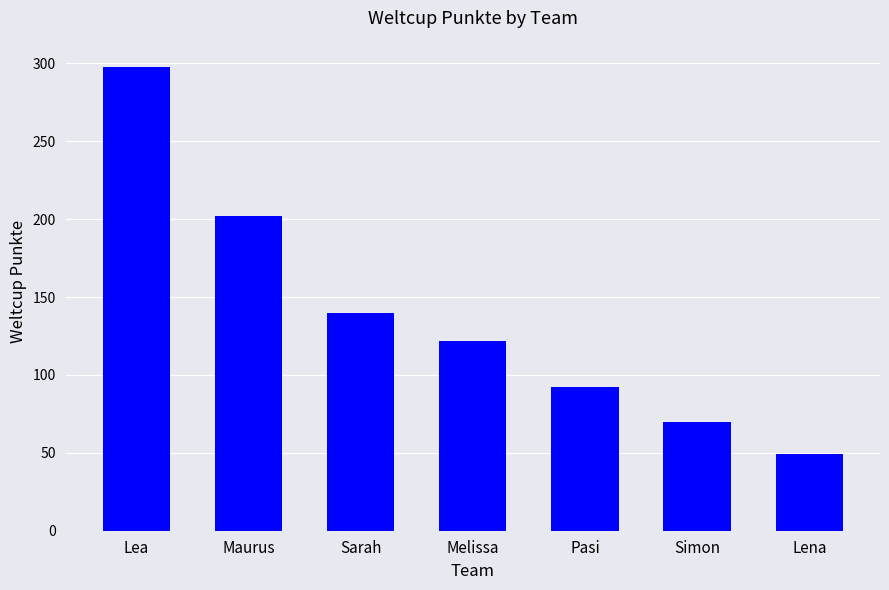

Rank the categories by value from lowest to highest.

Lena, Simon, Pasi, Melissa, Sarah, Maurus, Lea